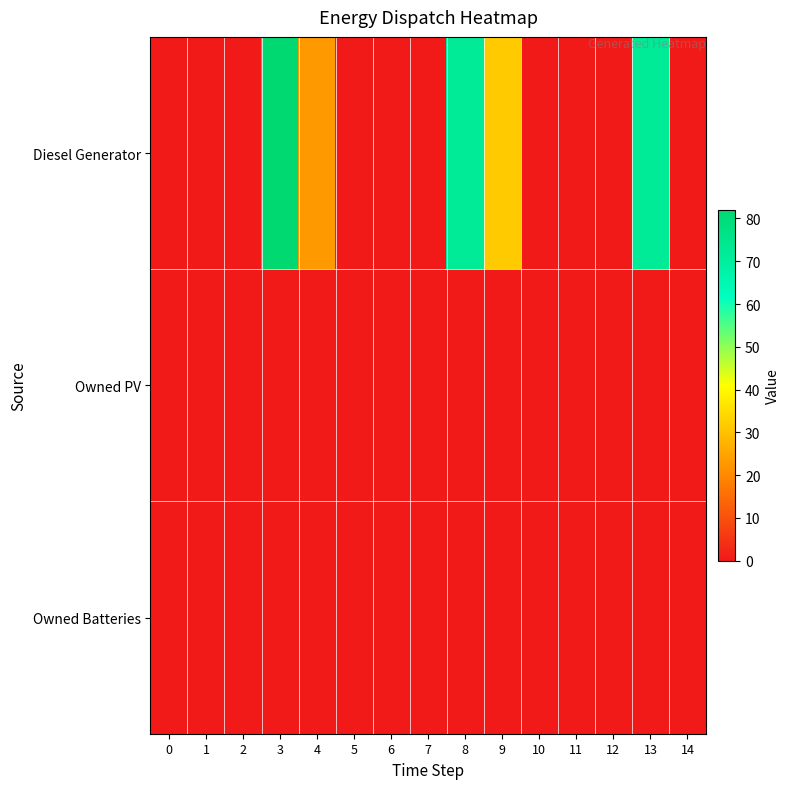

Which series has the widest spread of values?

Diesel Generator